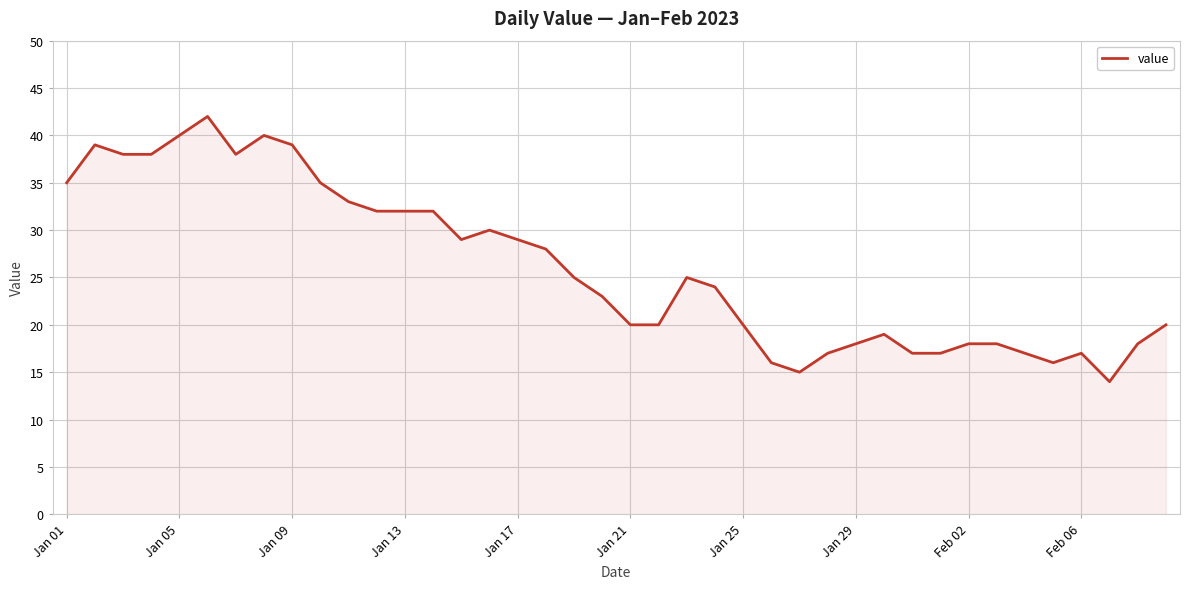

What is the greatest value displayed?

42